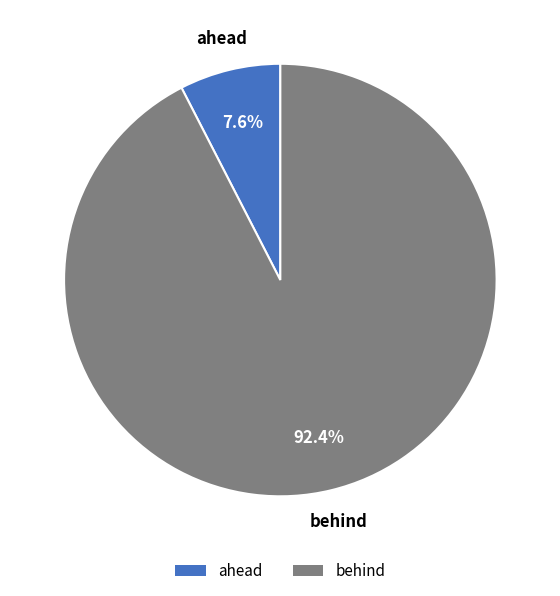

Rank the categories by value from lowest to highest.

ahead, behind